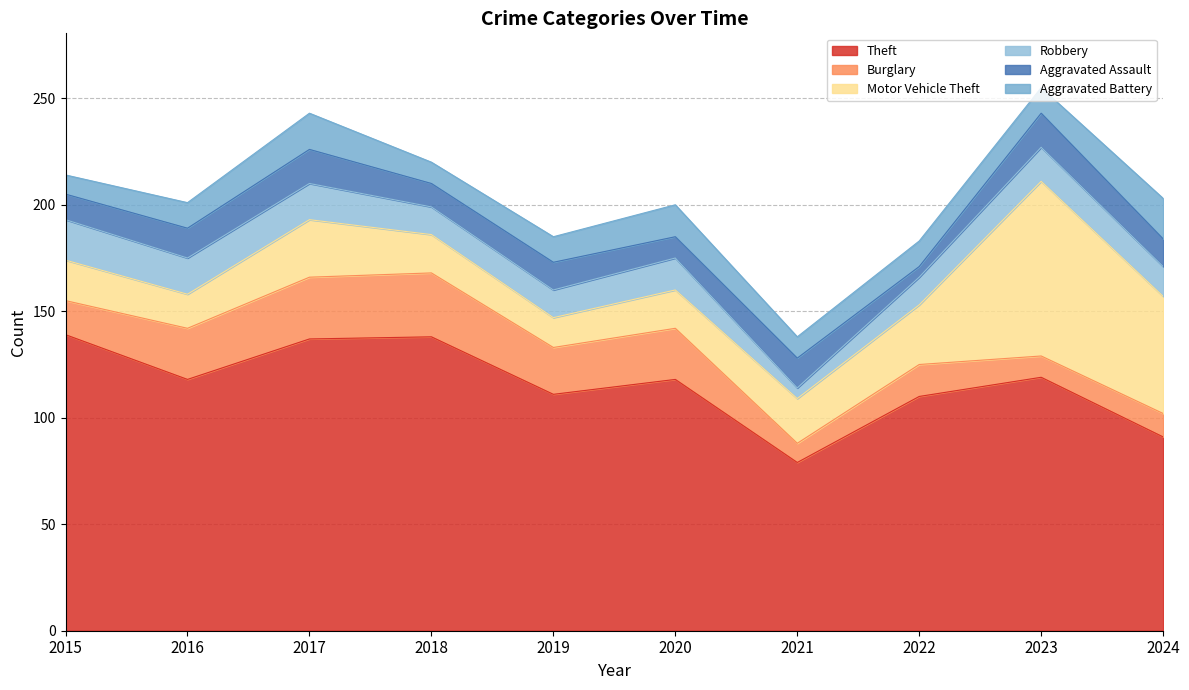

Read the Theft value at 2015.

139